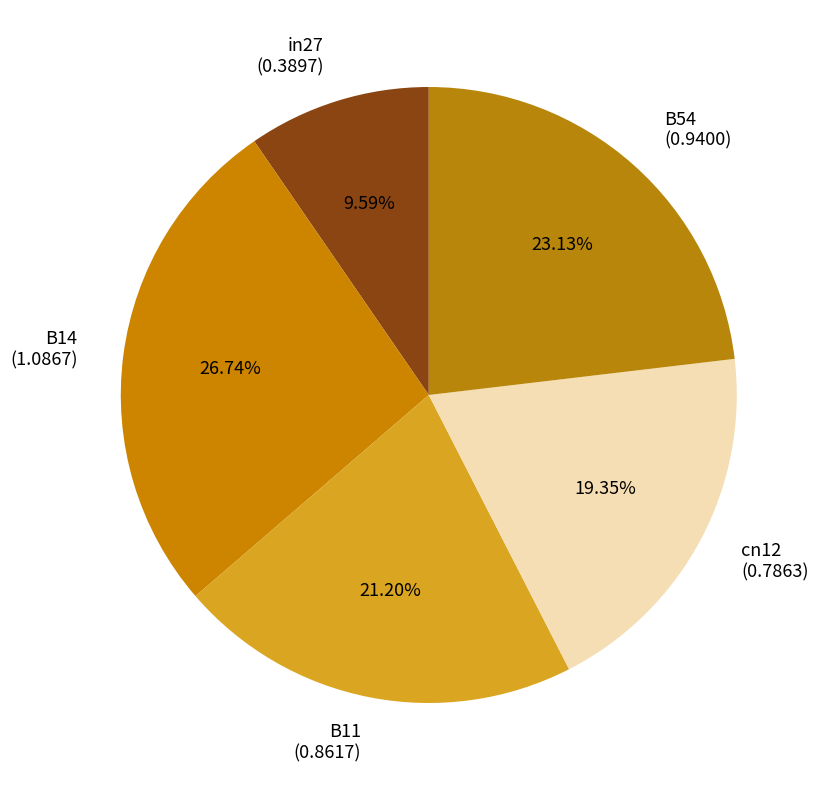

To the nearest percent, what percentage of the pie is in27?

10%